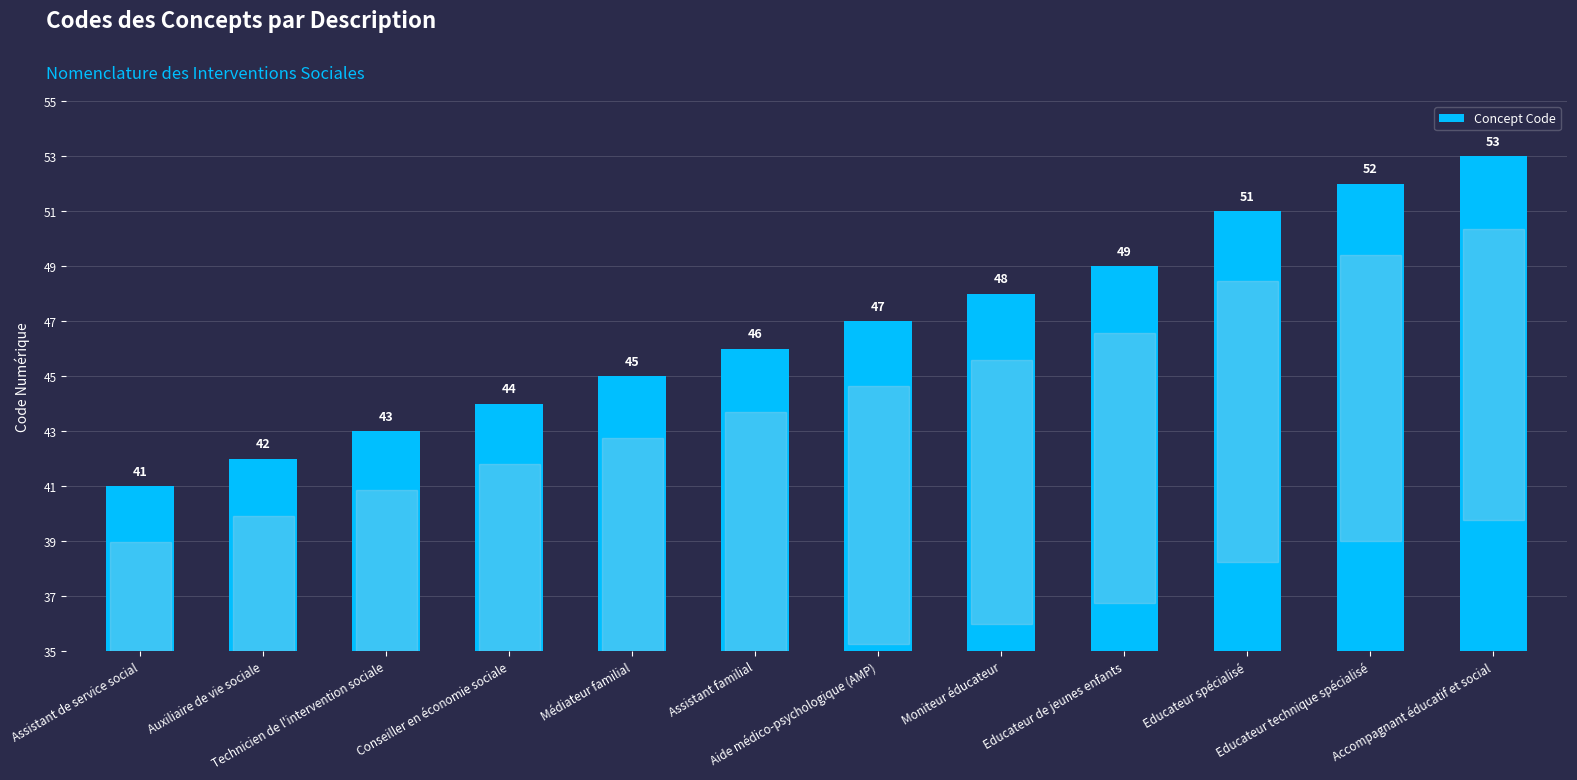

What is the change in value from Auxiliaire de vie sociale to Educateur technique spécialisé?

+10